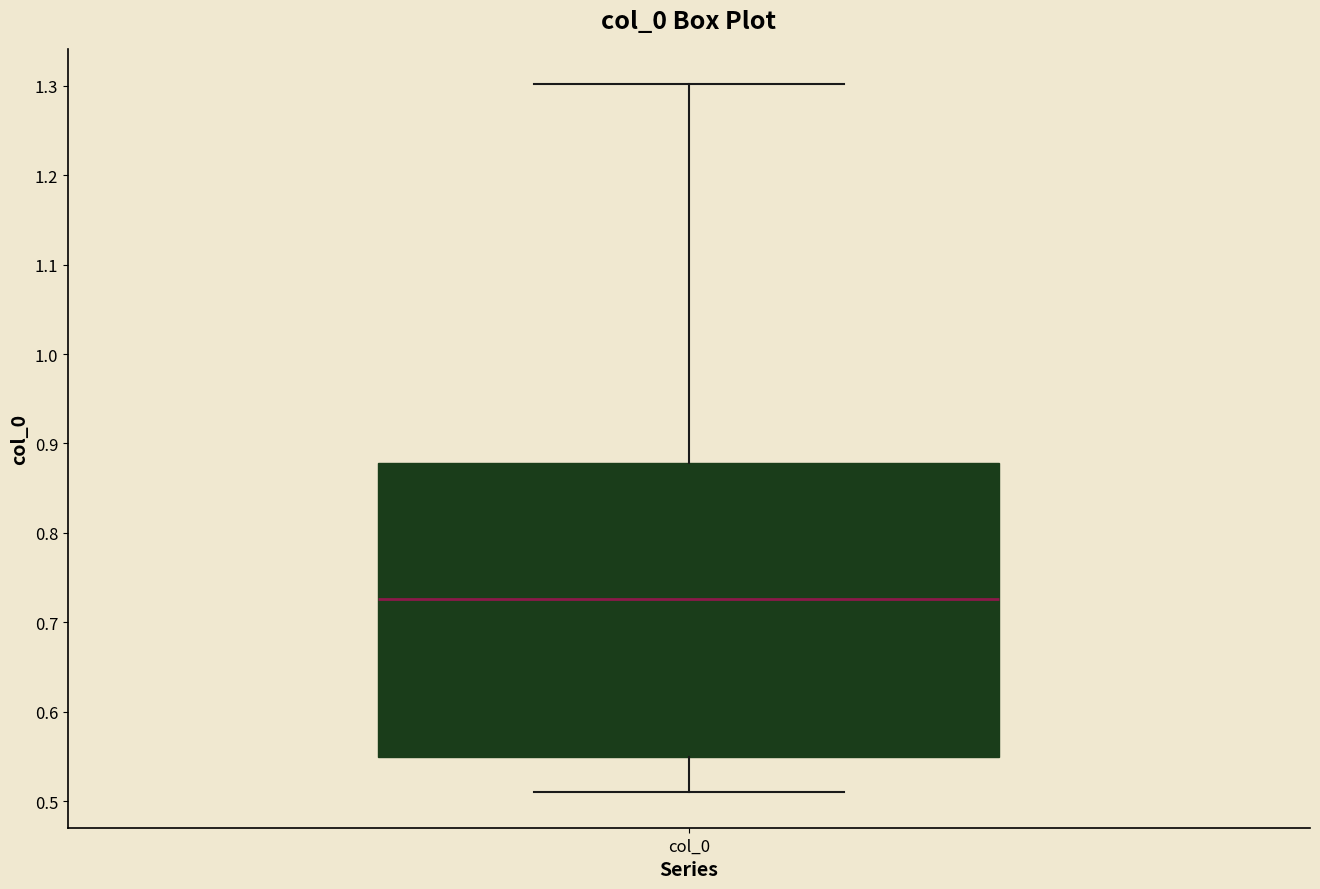

Where does the lower whisker of the box for col_0 end on the y-axis? The values are not printed on the chart, so give them approximately, as read against the axis.

0.51